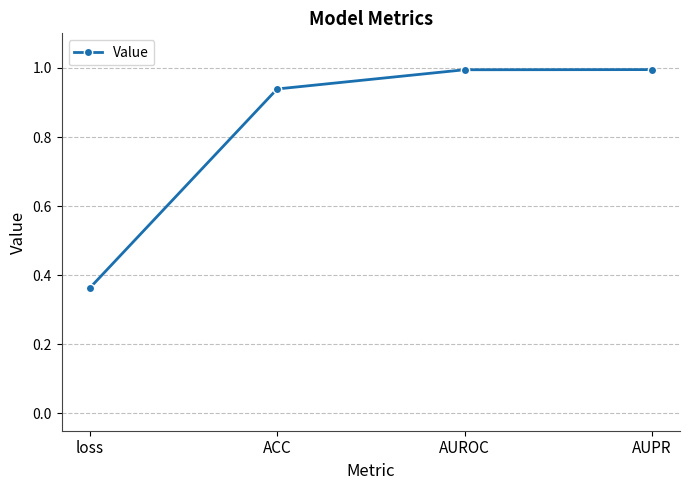

The chart shows a value of 0.6 at loss. True or false?

False